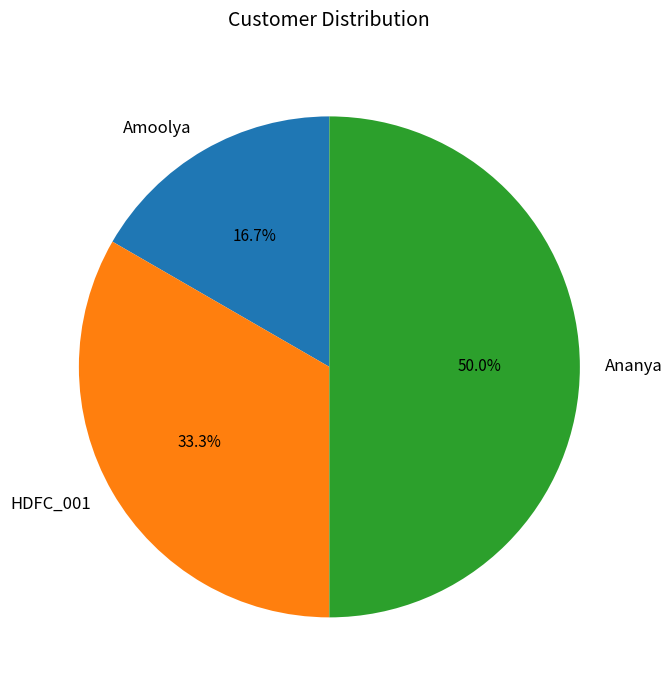

How many segments does this pie chart have?

3